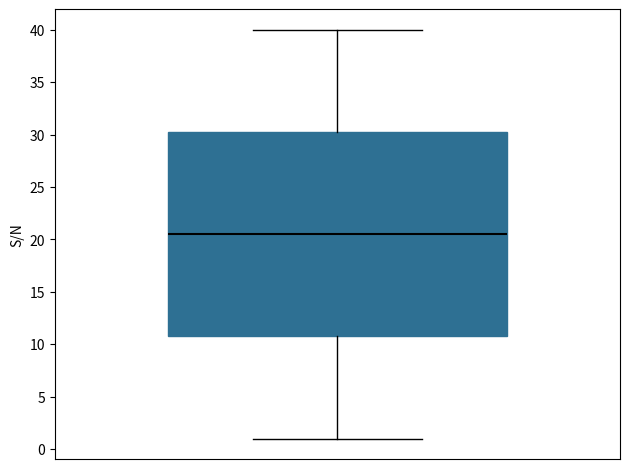

Where does the lower whisker of the box end on the y-axis? The values are not printed on the chart, so give them approximately, as read against the axis.

1.0